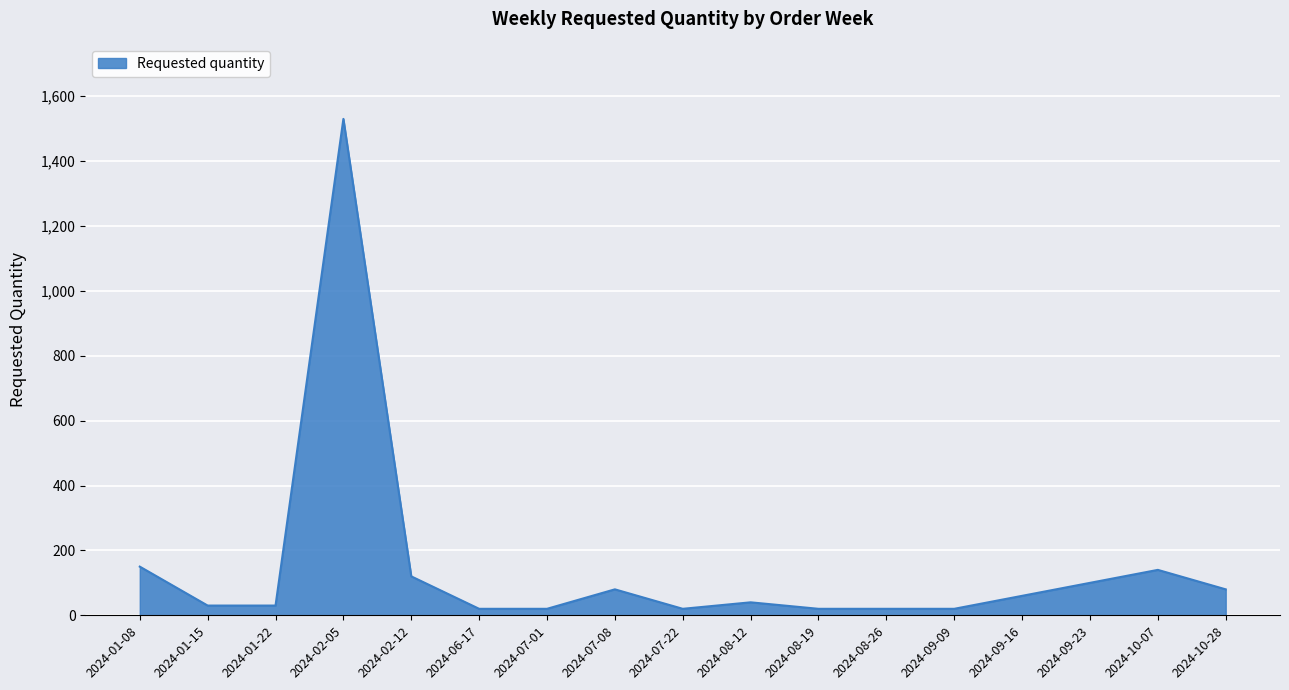

Count the number of categories in the chart.

17